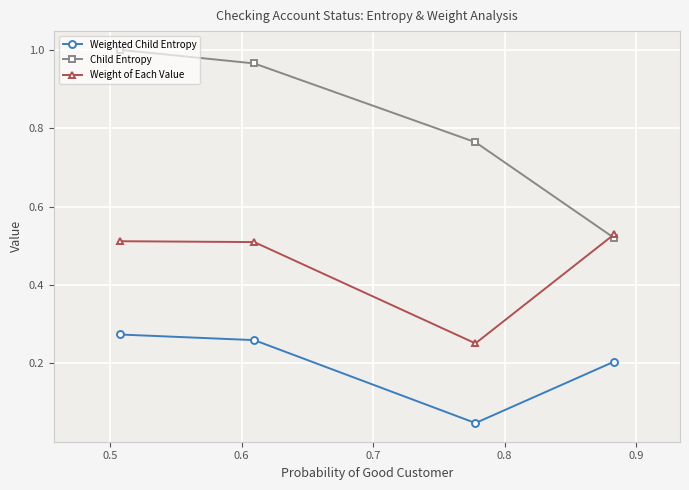

Which series has the largest total across all categories?

Child Entropy